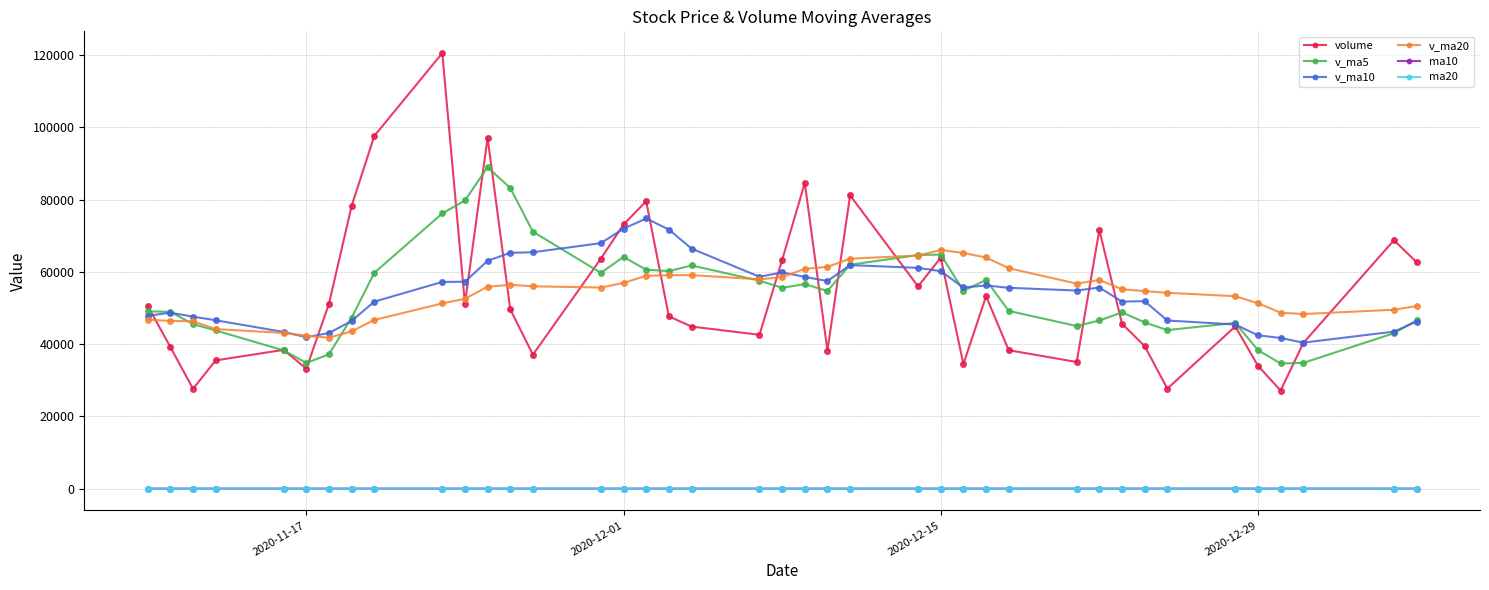

What is the value of the v_ma5 point at the 18th from the left?

60216.6